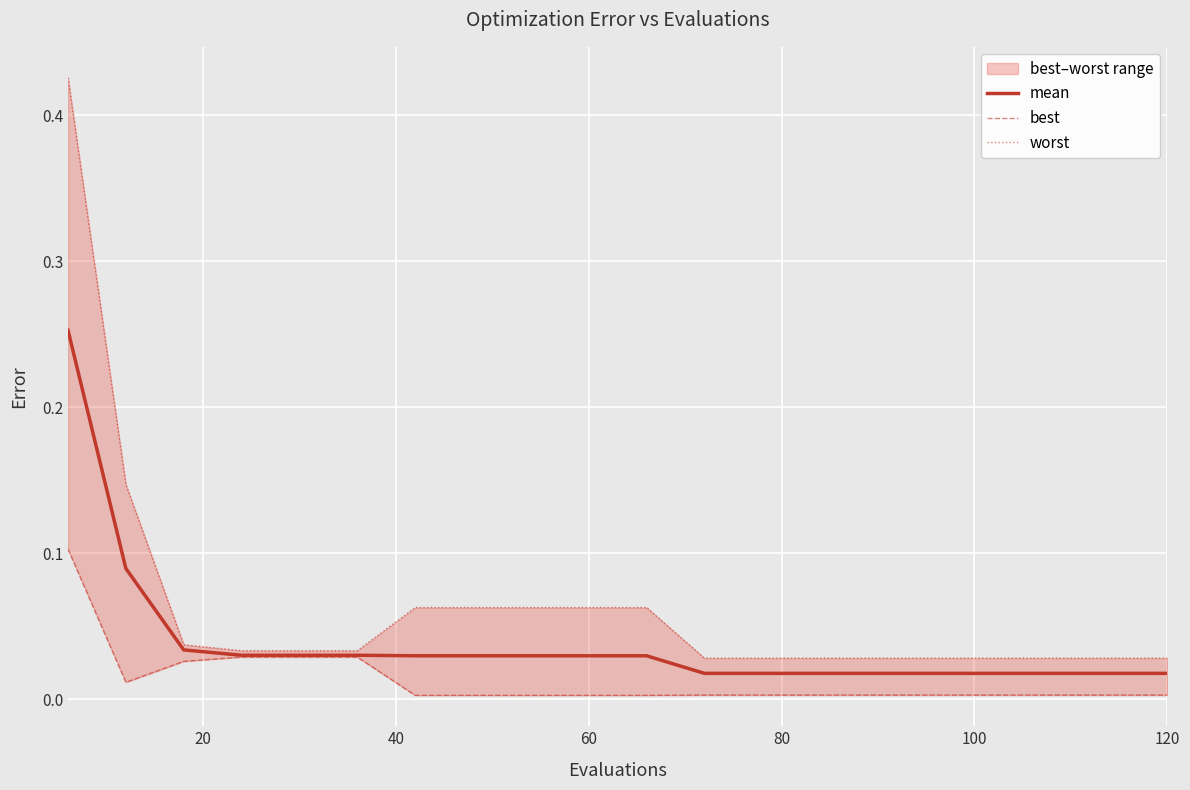

What is the difference between the maximum and minimum values in the mean series?

0.2